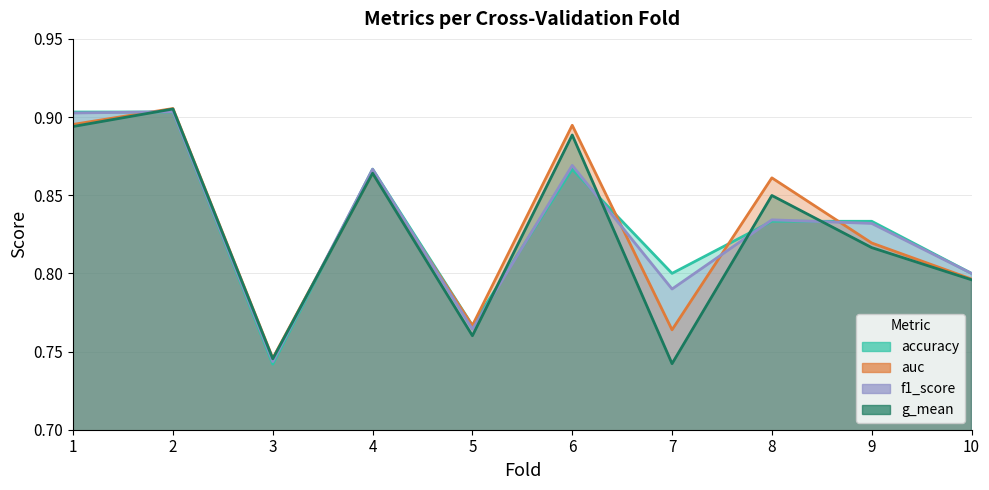

What is the value of the f1_score point at the 4th from the left?

0.9